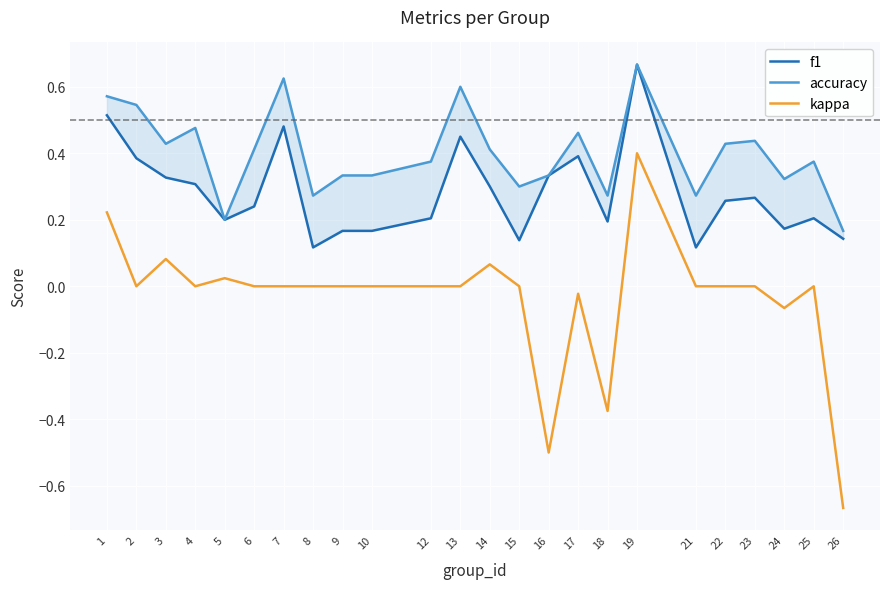

What is the difference between the f1 values at 14 and 24?

0.1